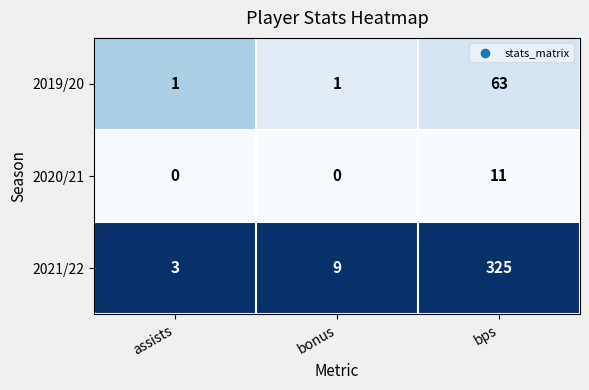

At which category is the sum across all series the highest?

bps